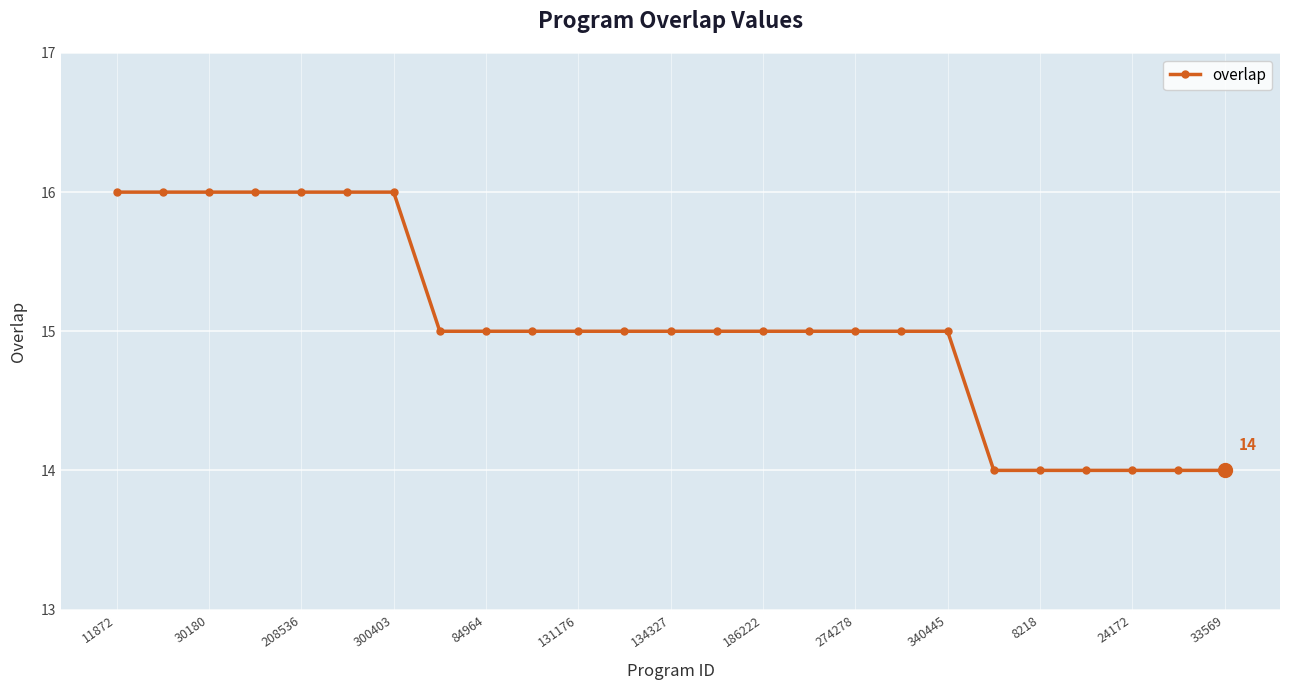

What is the smallest value displayed?

14